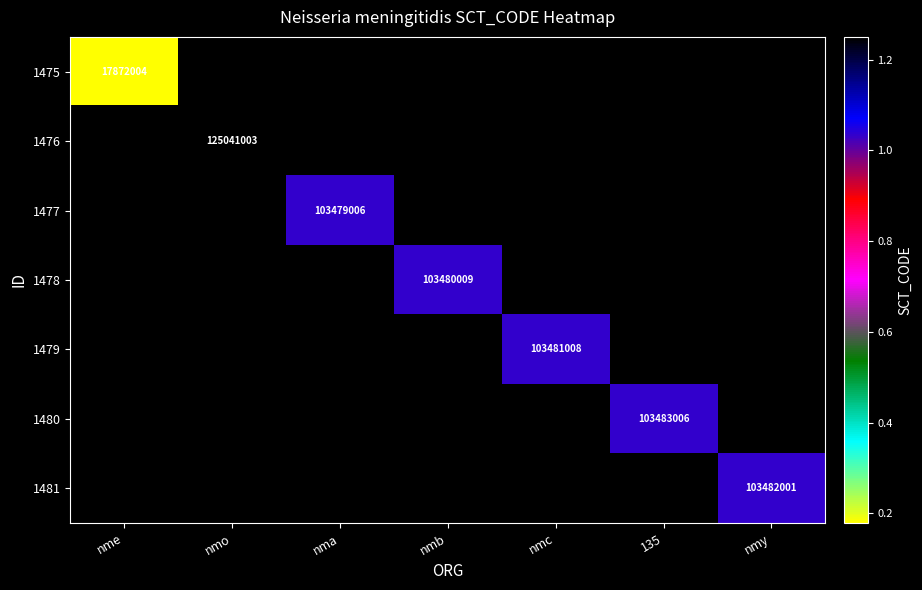

How many values in 1479 are above zero?

1